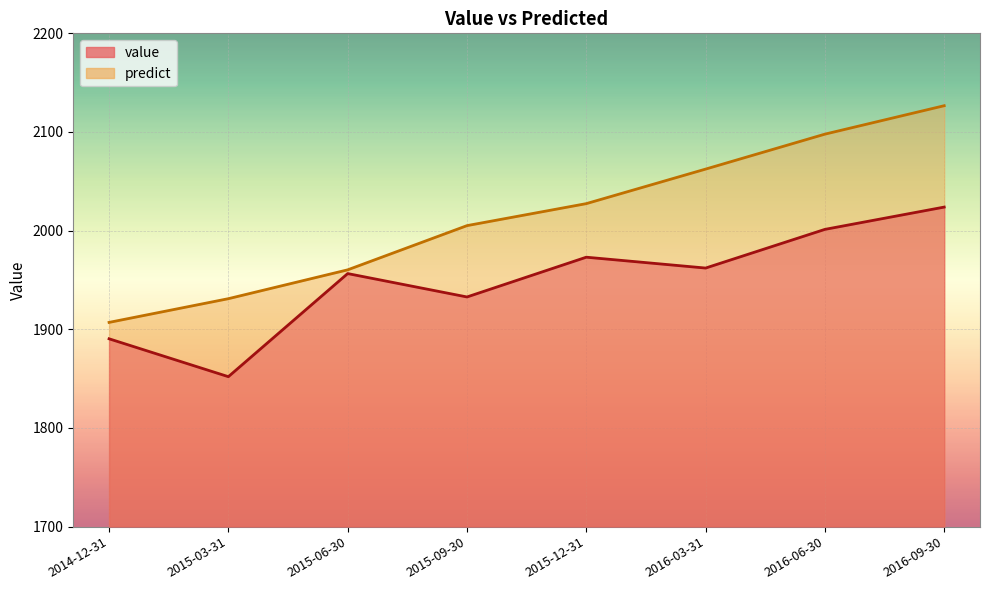

What is the difference between the second highest and second lowest values in the predict series?

166.8